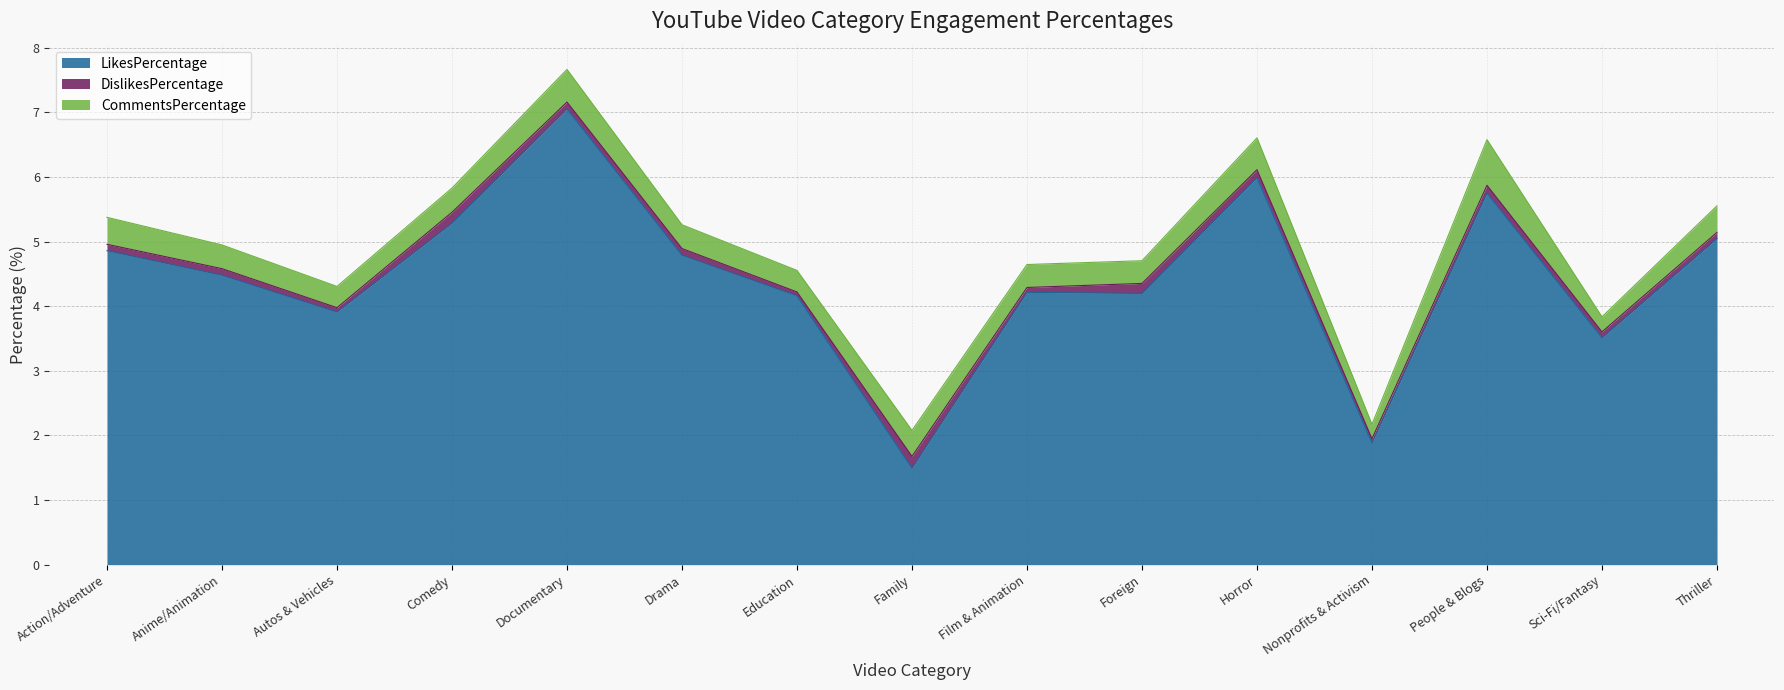

What value does the DislikesPercentage series have at Thriller?

0.1